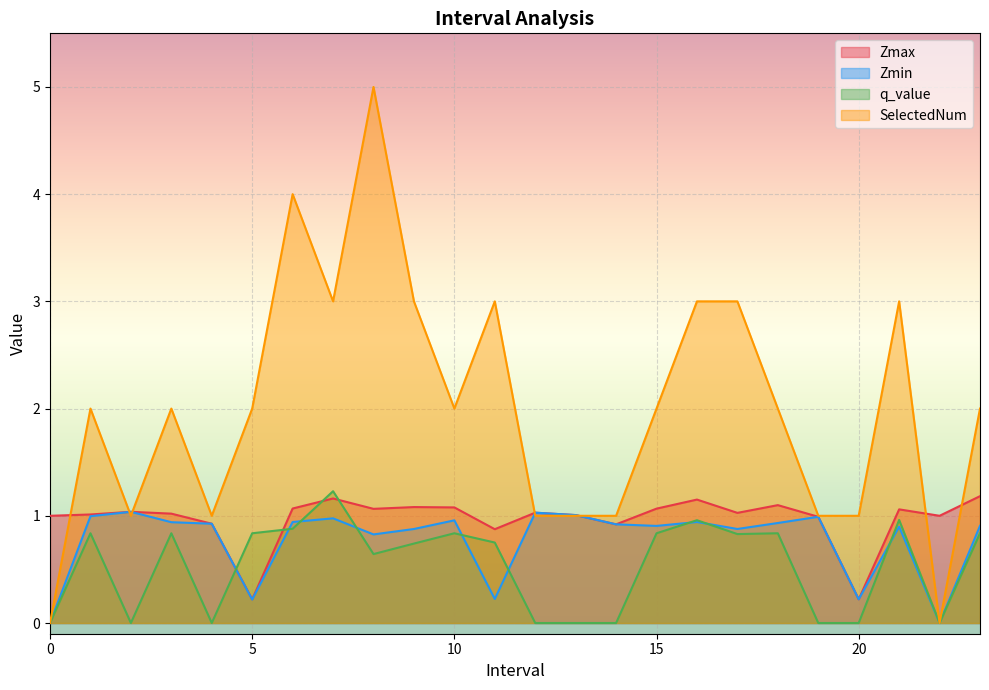

The value of q_value at 10 is 0.6. True or false?

False